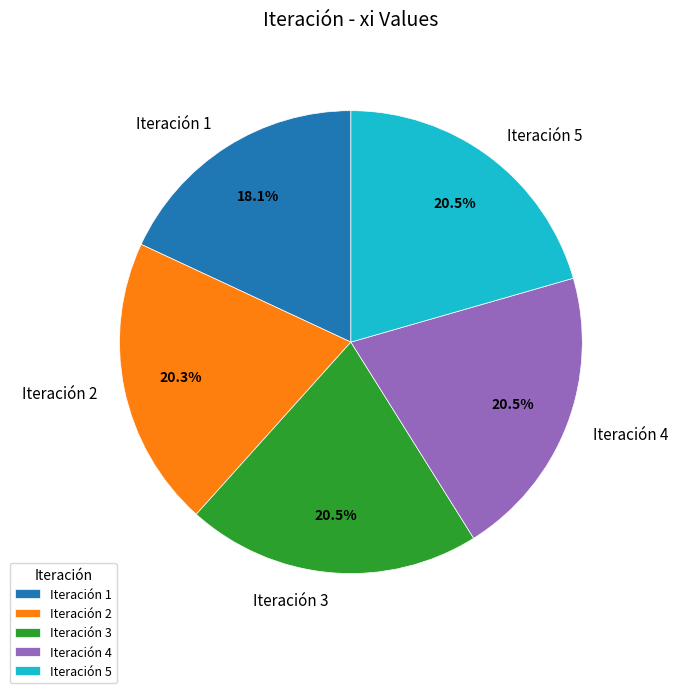

What is the ratio of the value at Iteración 4 to the value at Iteración 2?

1.0